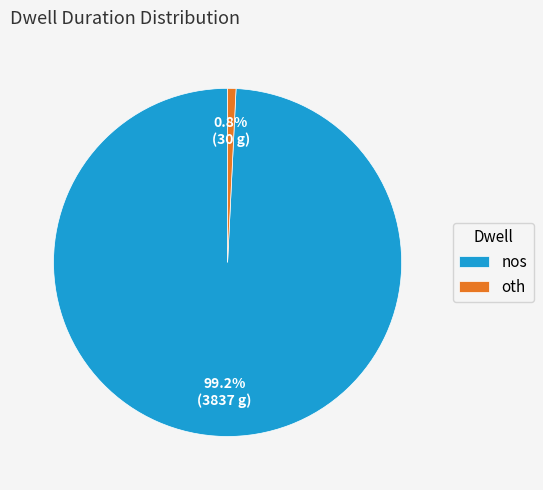

Which category has the biggest portion of the pie?

nos